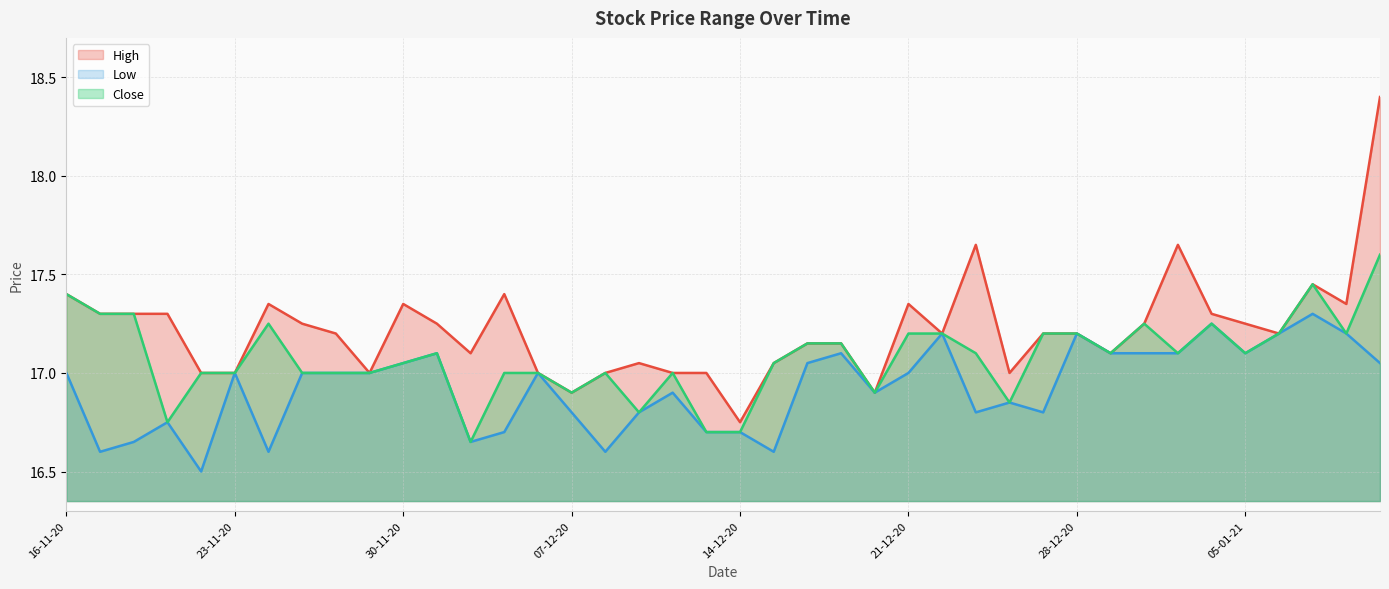

What is the lowest value of the Low series?

16.5